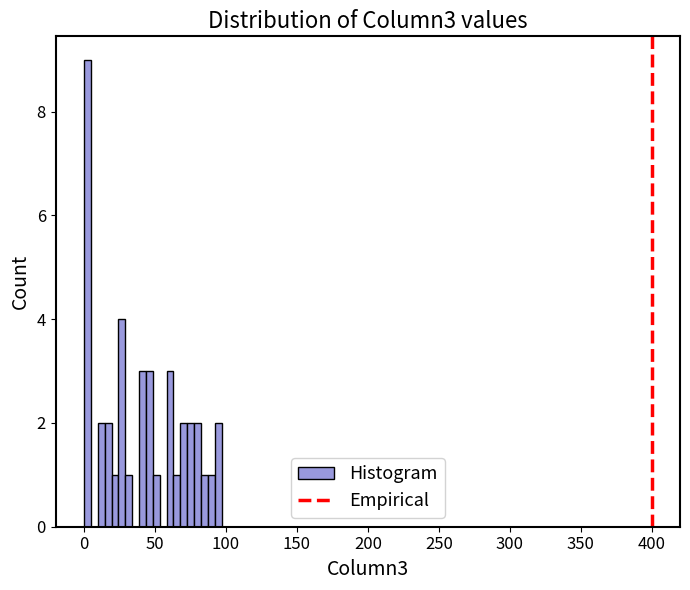

Read against the x-axis, roughly where is the centre of the tallest bar?

0